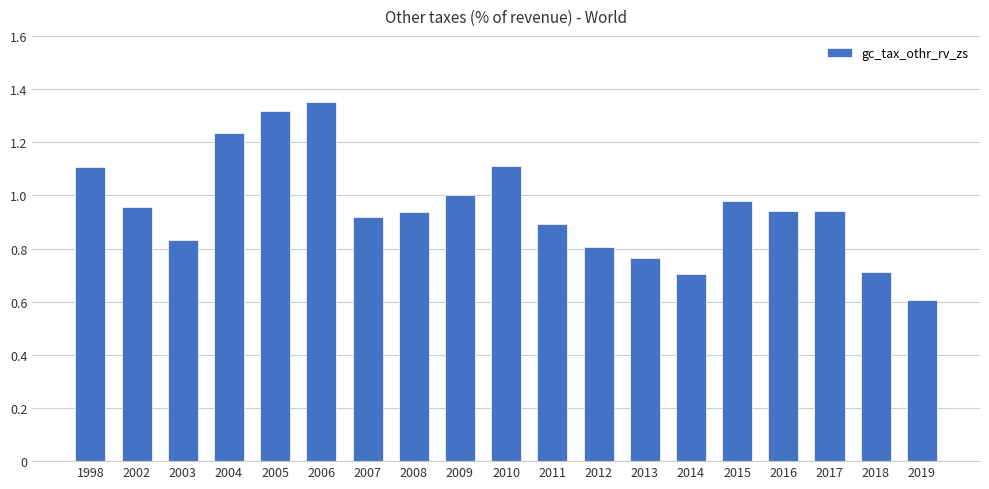

Is it true that the value at 2012 is 0.5?

False